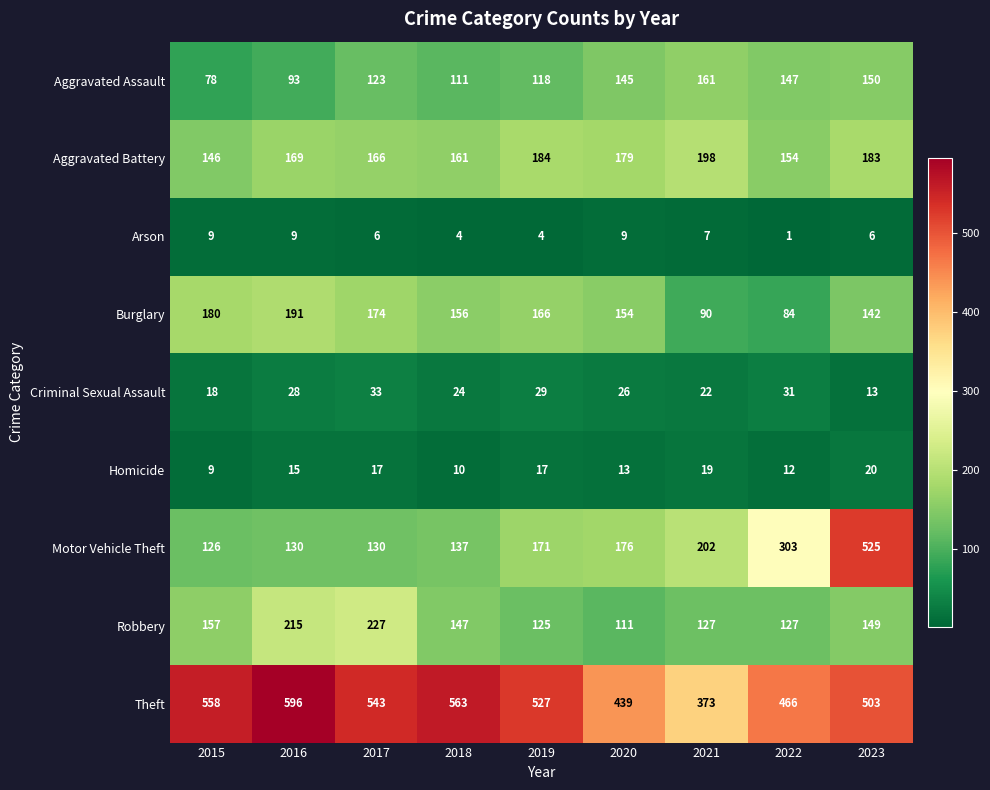

List the series in order of their peak value, lowest first.

Arson, Homicide, Criminal Sexual Assault, Aggravated Assault, Burglary, Aggravated Battery, Robbery, Motor Vehicle Theft, Theft